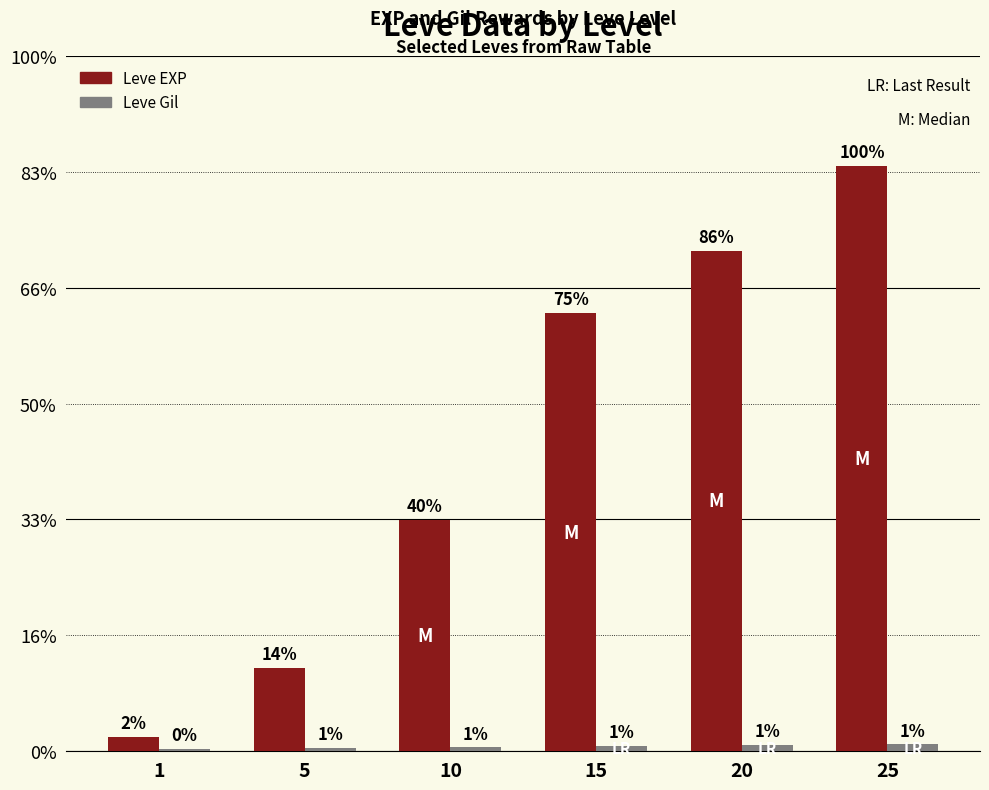

The value of Leve EXP at 25 is 39975. True or false?

False